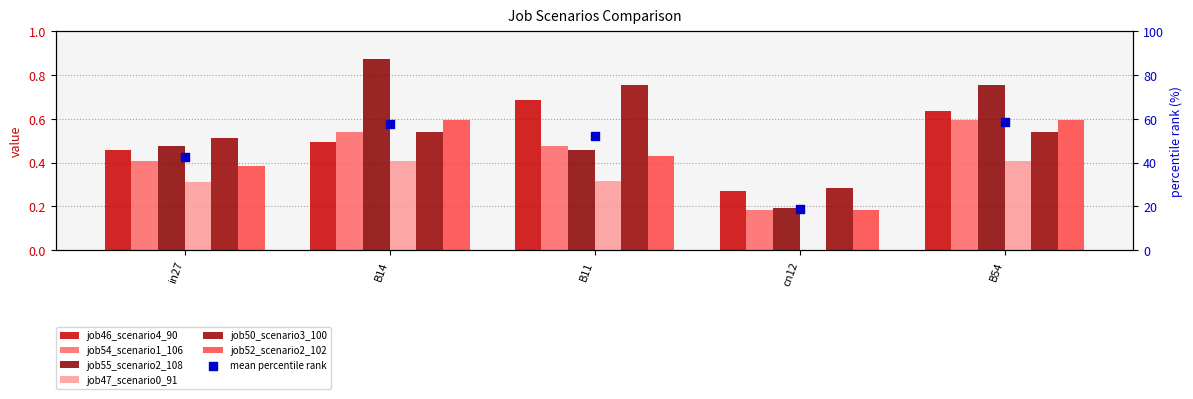

What are all the series names shown in the legend?

job46_scenario4_90, job54_scenario1_106, job55_scenario2_108, job47_scenario0_91, job50_scenario3_100, job52_scenario2_102